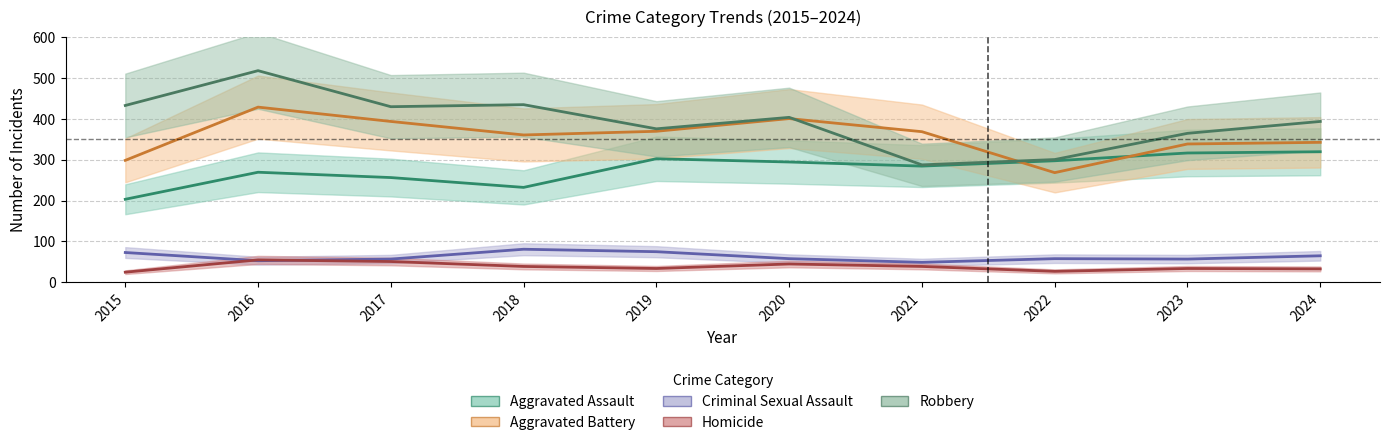

The Aggravated Battery series shows 609 at 2024. True or false?

False